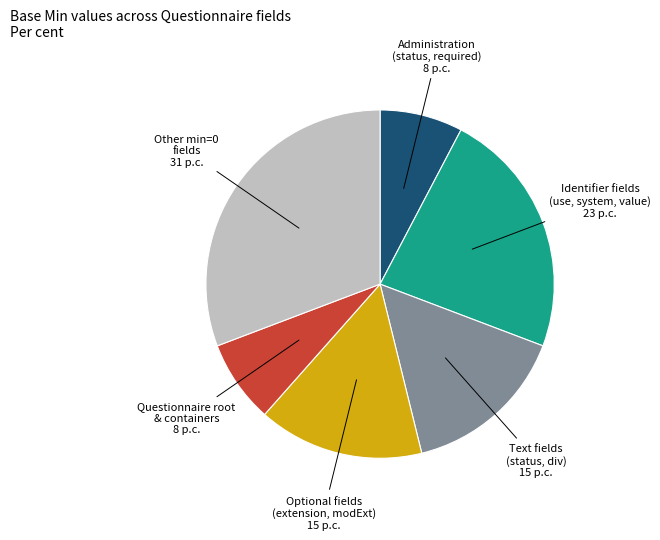

How many slices are in this pie chart?

6